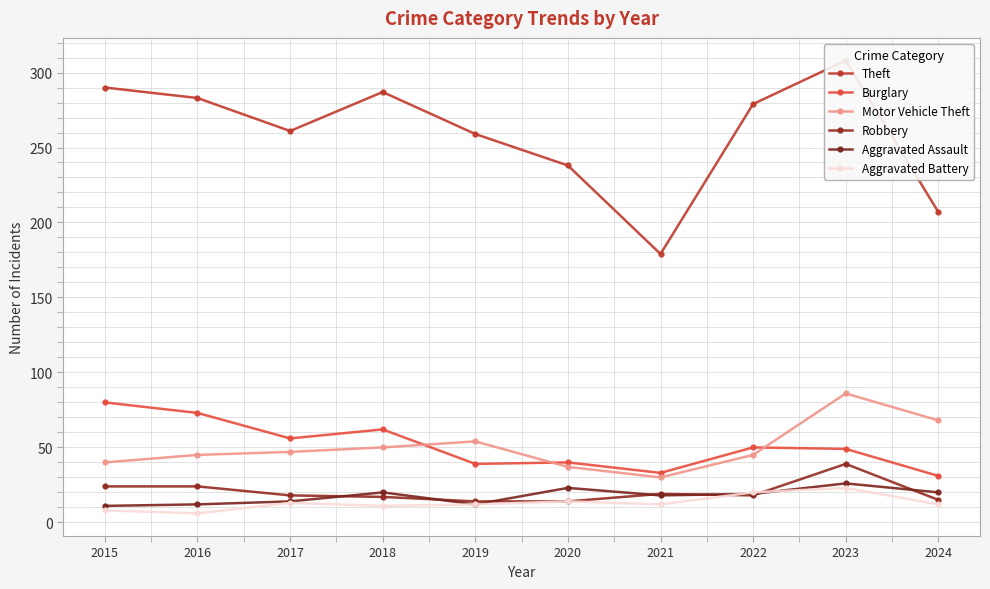

The Theft series shows 207 at 2024. True or false?

True